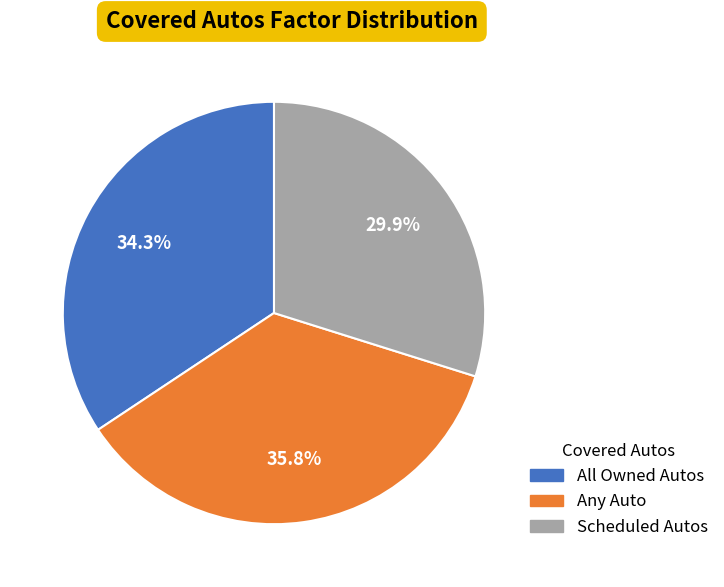

To the nearest percent, what portion does All Owned Autos represent?

34%